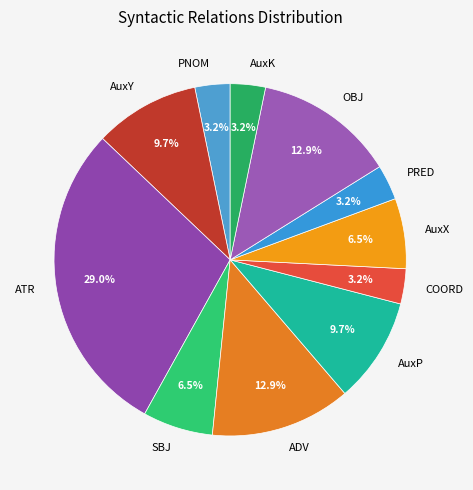

What is the largest slice in the pie chart?

ATR